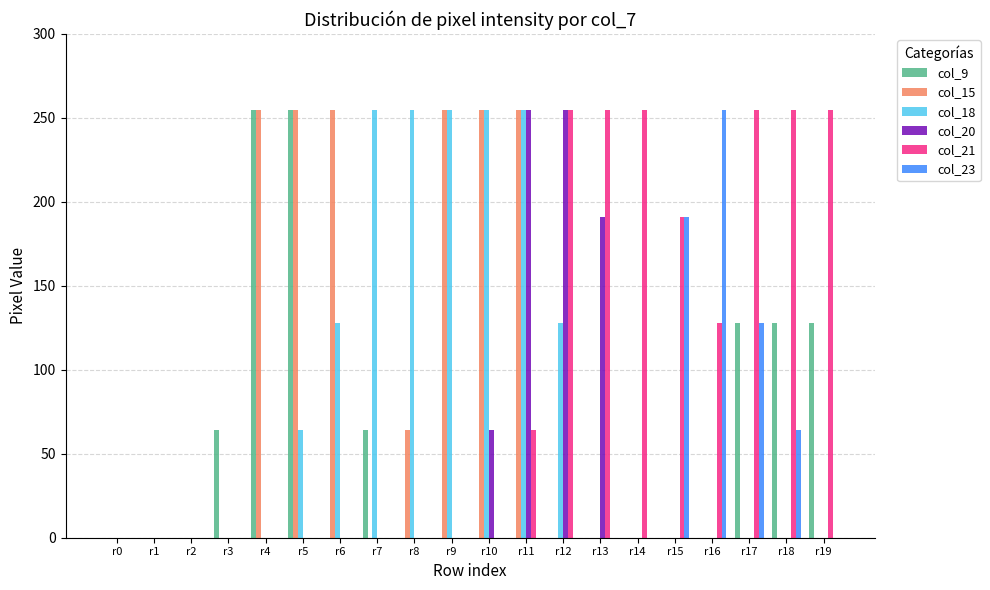

Reading left to right, list all the values displayed in this chart.

col_9: r0=0	r1=0	r2=0	r3=64	r4=255	r5=255	r6=0	r7=64	r8=0	r9=0	r10=0	r11=0	r12=0	r13=0	r14=0	r15=0	r16=0	r17=128	r18=128	r19=128
col_15: r0=0	r1=0	r2=0	r3=0	r4=255	r5=255	r6=255	r7=0	r8=64	r9=255	r10=255	r11=255	r12=0	r13=0	r14=0	r15=0	r16=0	r17=0	r18=0	r19=0
col_18: r0=0	r1=0	r2=0	r3=0	r4=0	r5=64	r6=128	r7=255	r8=255	r9=255	r10=255	r11=255	r12=128	r13=0	r14=0	r15=0	r16=0	r17=0	r18=0	r19=0
col_20: r0=0	r1=0	r2=0	r3=0	r4=0	r5=0	r6=0	r7=0	r8=0	r9=0	r10=64	r11=255	r12=255	r13=191	r14=0	r15=0	r16=0	r17=0	r18=0	r19=0
col_21: r0=0	r1=0	r2=0	r3=0	r4=0	r5=0	r6=0	r7=0	r8=0	r9=0	r10=0	r11=64	r12=255	r13=255	r14=255	r15=191	r16=128	r17=255	r18=255	r19=255
col_23: r0=0	r1=0	r2=0	r3=0	r4=0	r5=0	r6=0	r7=0	r8=0	r9=0	r10=0	r11=0	r12=0	r13=0	r14=0	r15=191	r16=255	r17=128	r18=64	r19=0